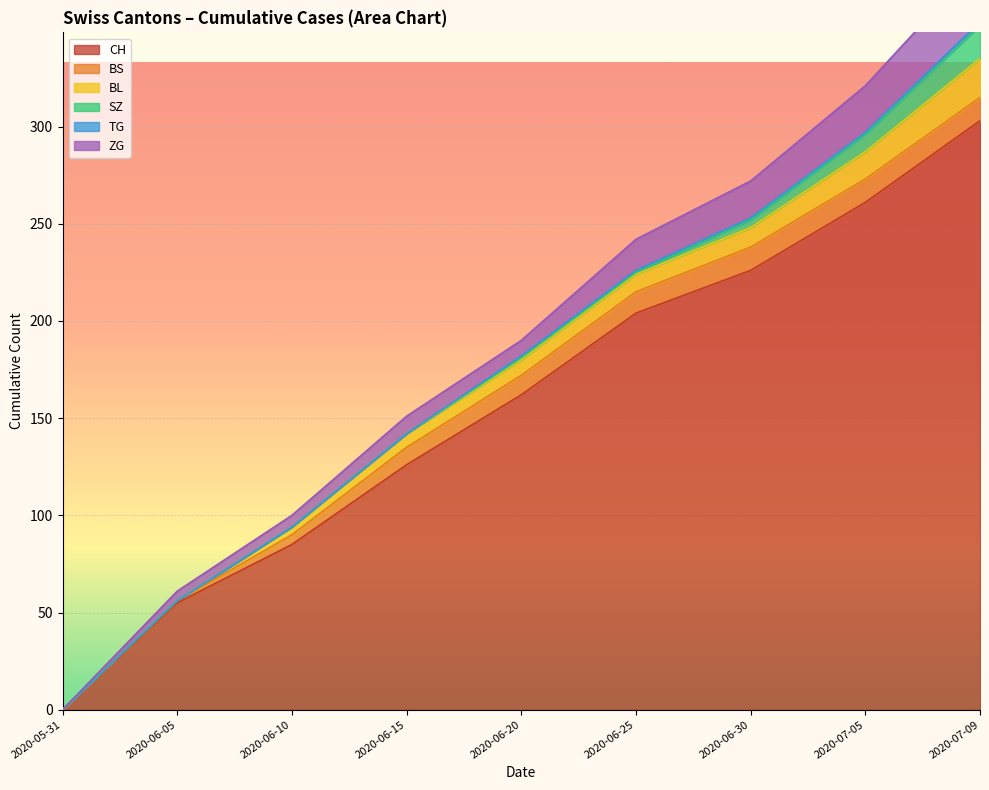

Rank the series at 0 from lowest to highest value.

CH, BS, BL, SZ, TG, ZG